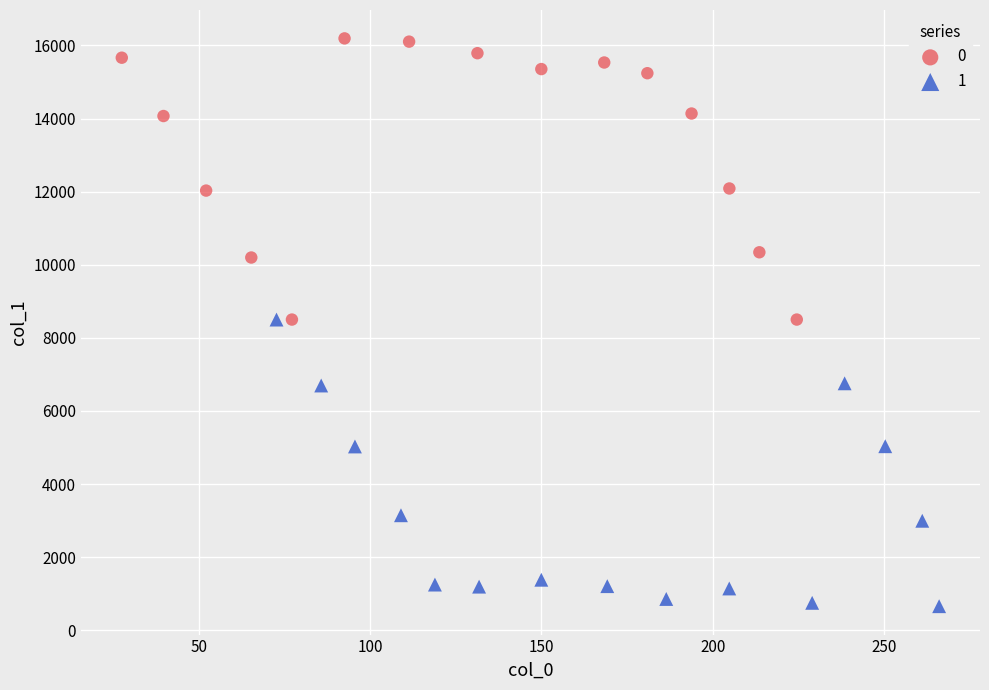

Which series reaches the maximum Y coordinate?

0